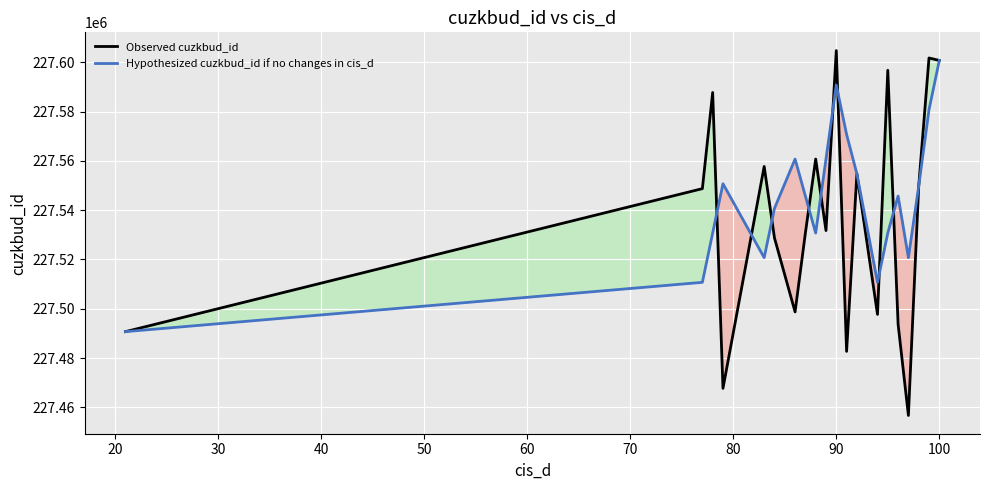

What are all the series names shown in the legend?

Observed cuzkbud_id, Hypothesized cuzkbud_id if no changes in cis_d